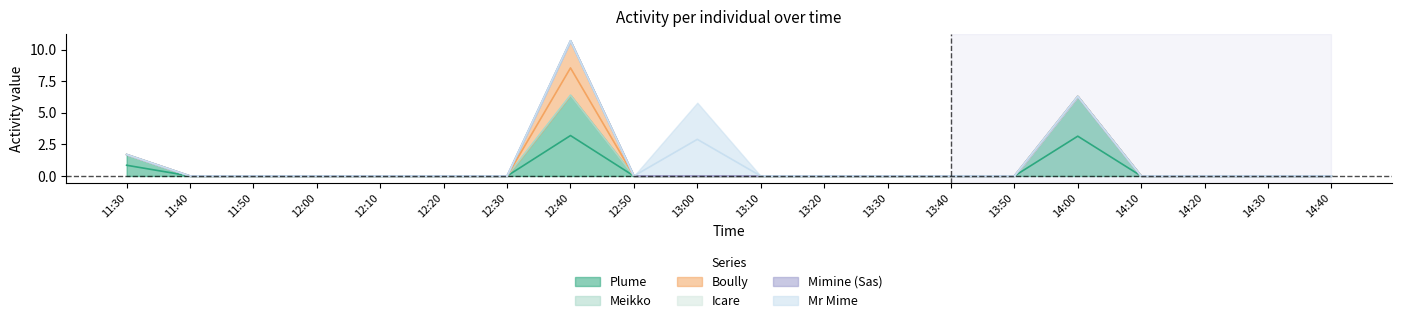

Is the value of Icare at 12:50 greater than the value of Boully at 11:30?

No